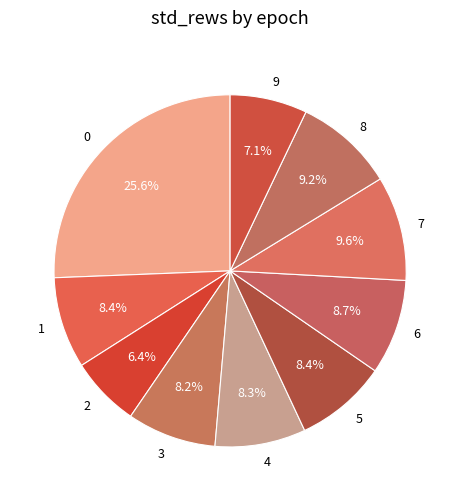

What portion of the pie excludes 0?

74.4%